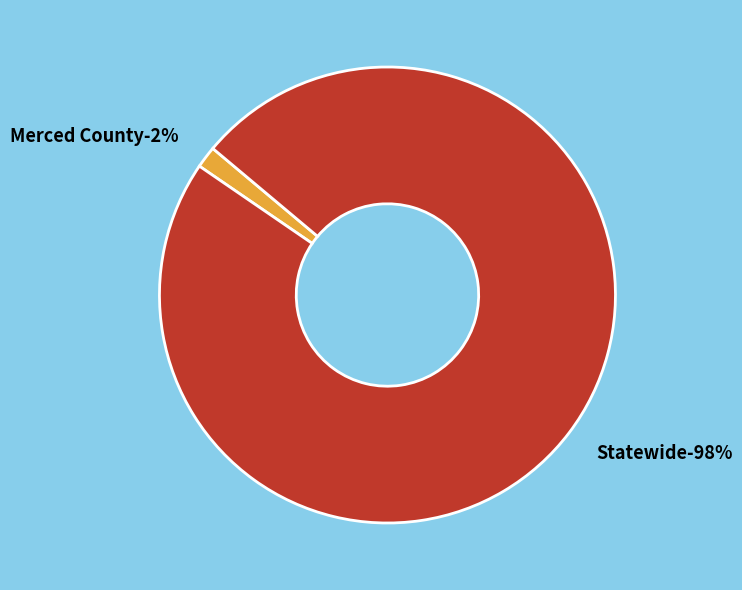

What percentage is the Merced County slice, to the nearest percent?

2%